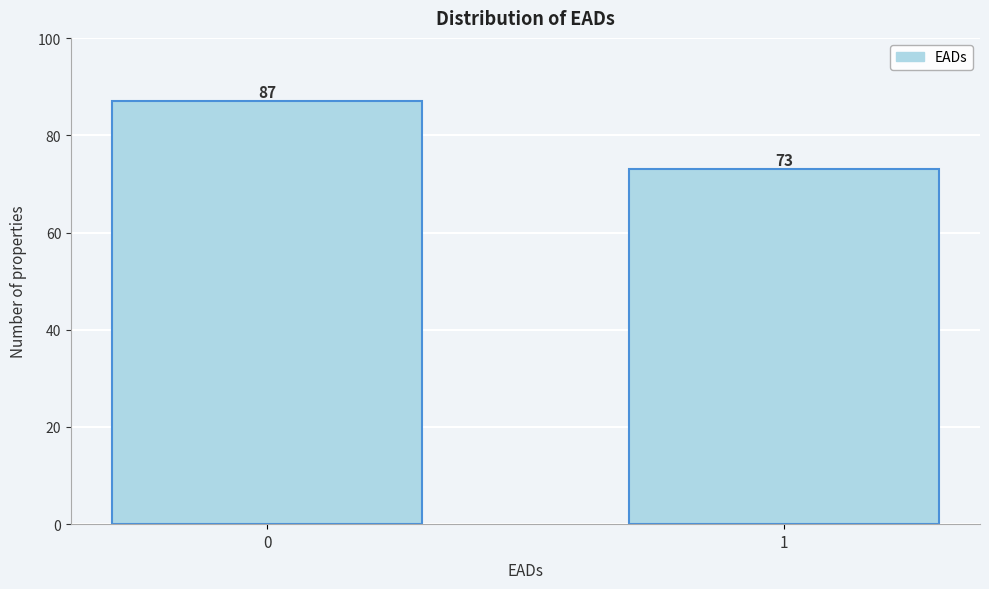

Reading left to right, transcribe all the data shown in this chart.

0=87	1=73